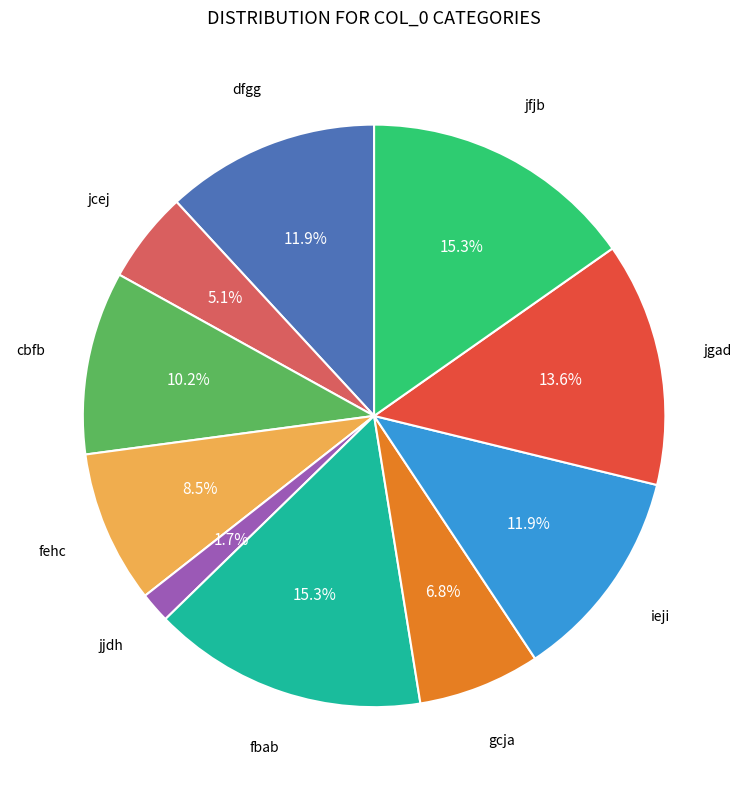

Is it true that fehc is 1% of the pie?

False